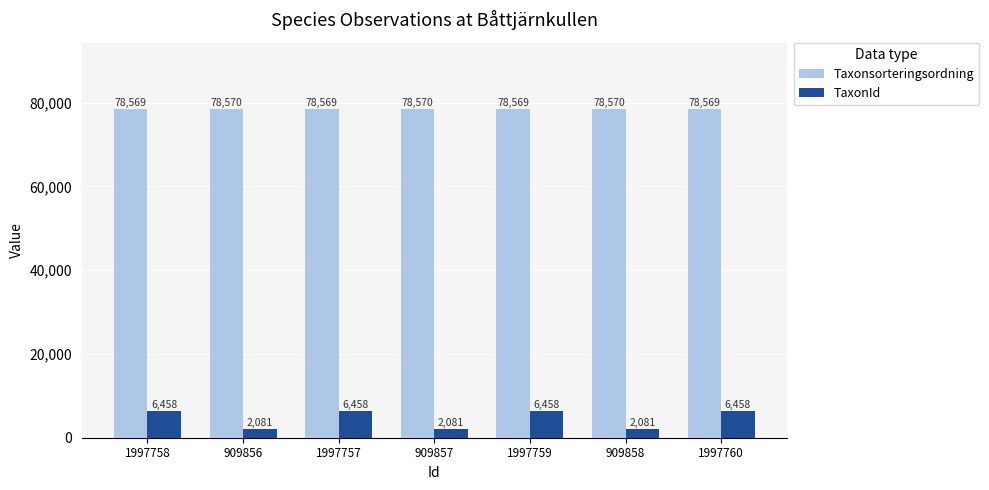

True or false: TaxonId has a value of 6458 at 1997759.

True